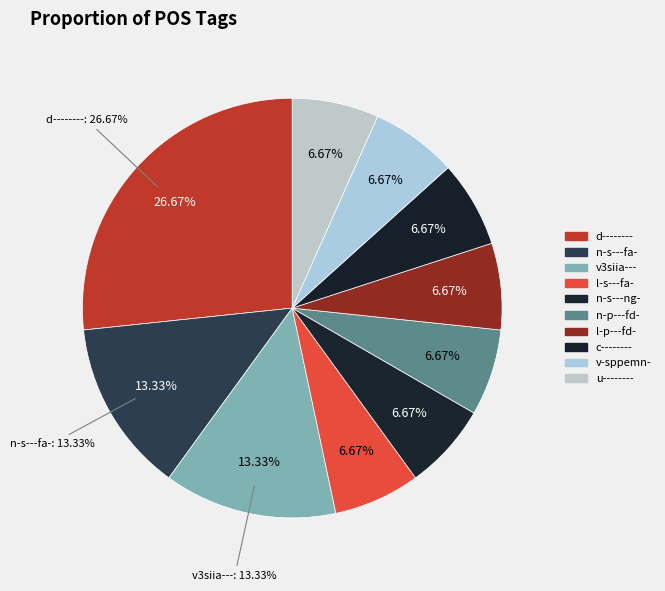

Does any single category account for the majority?

No